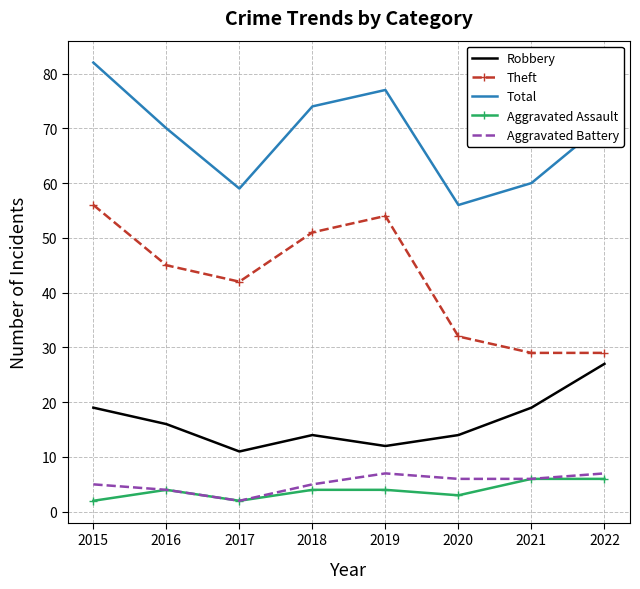

True or false: Theft and Total cross at least once.

False